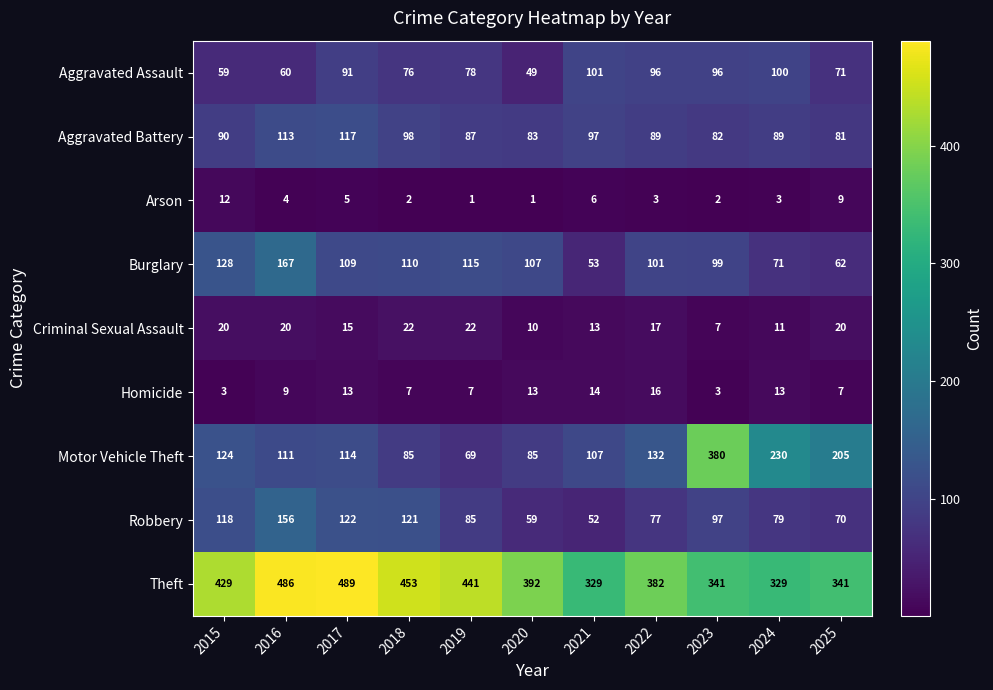

True or false: Criminal Sexual Assault has a value of 13 at 2021.

True